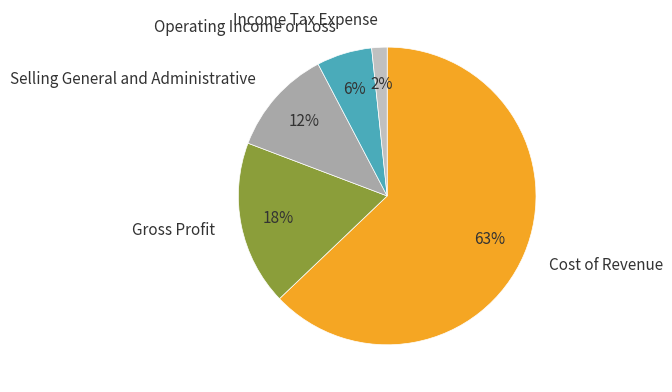

To the nearest percent, what is the difference between the Gross Profit and Operating Income or Loss slice percentages?

12%